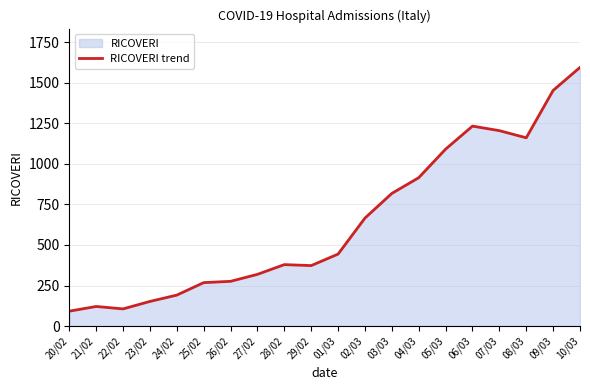

Does the chart display data point markers on the line(s)?

No